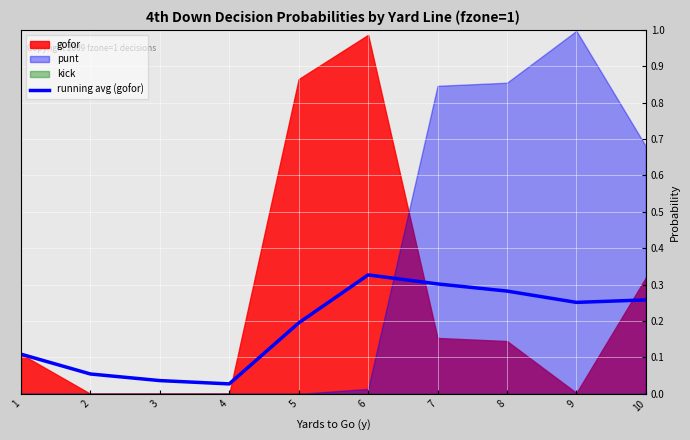

Is it true that the value at 3 is 0.1?

False